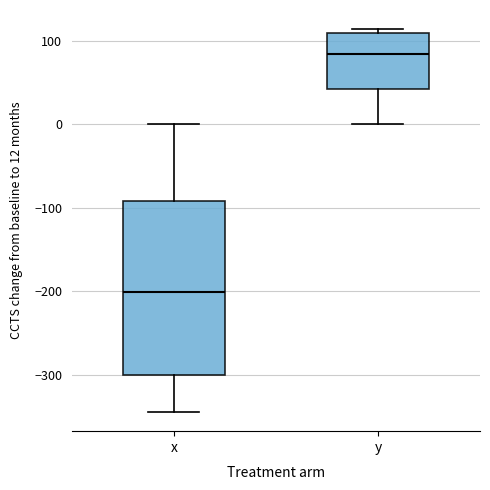

Reading left to right, transcribe this box plot: for each box, give where its median line is, the range the box spans, and where its two whiskers end, as read against the y-axis. The values are not printed on the chart, so give them approximately, as read against the axis.

x: median -200, box -300 to -90, whiskers -340 to 0
y: median 80, box 40 to 110, whiskers 0 to 110 (just above the box's upper edge)